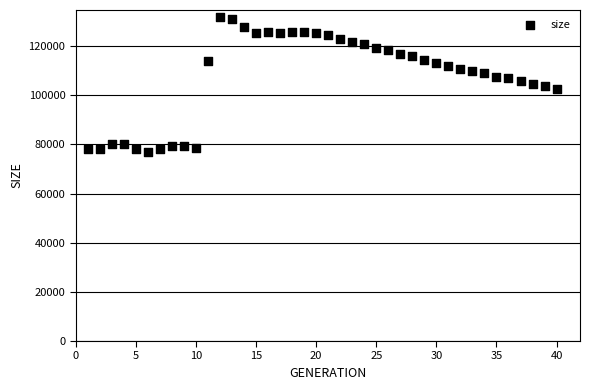

What is the range of Y values (max minus min)?

54954